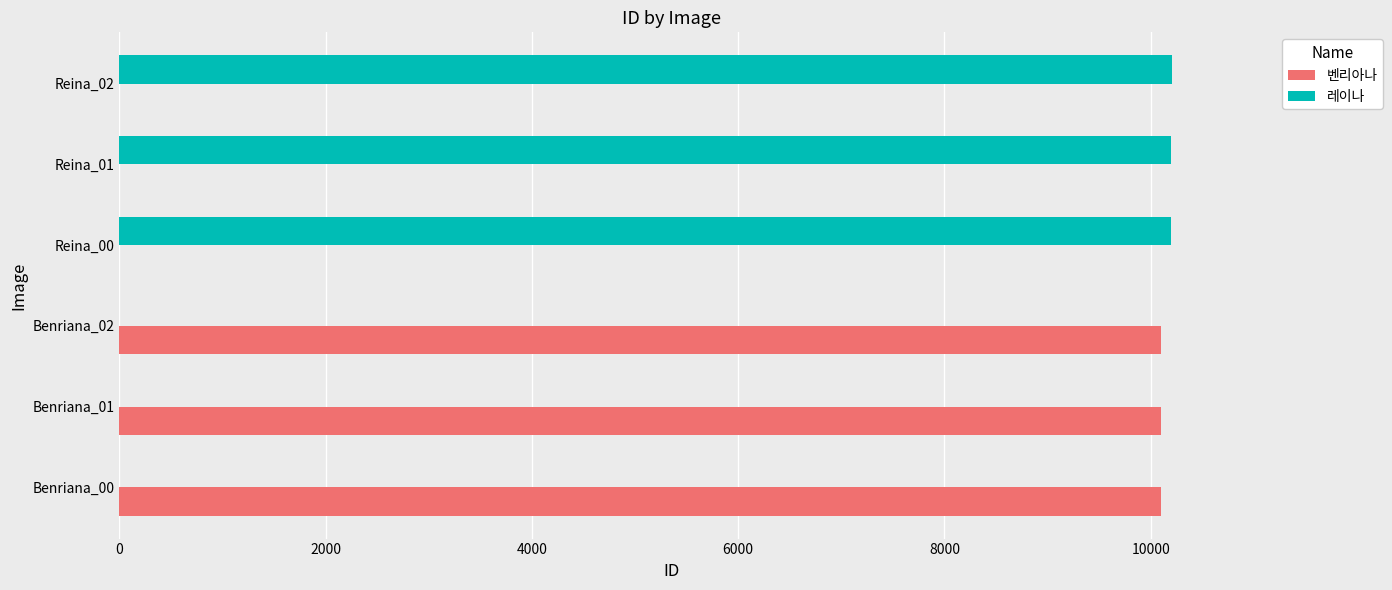

What is the highest value of the 레이나 series?

10203